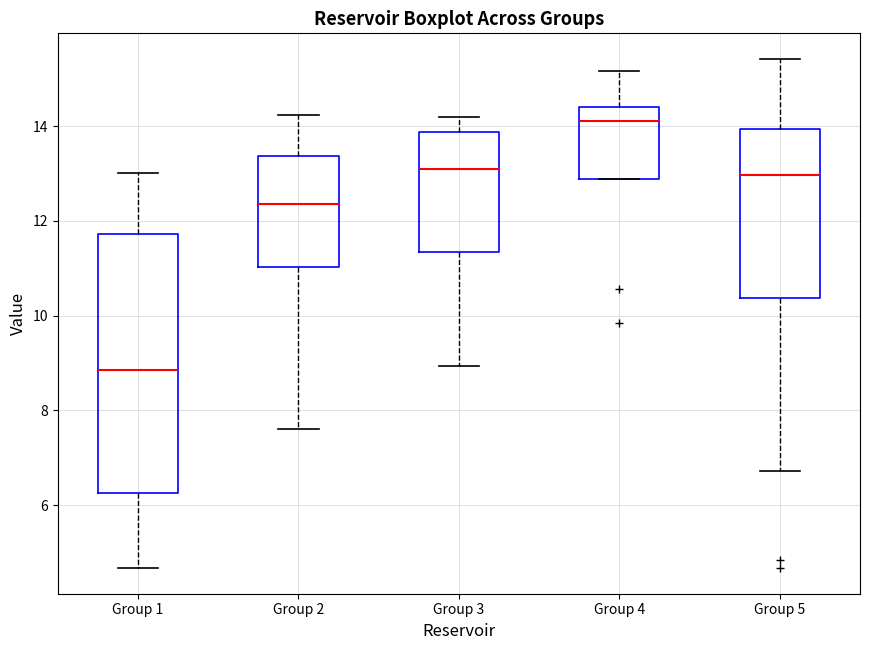

Where does the lower whisker of the box for Group 5 end on the y-axis? The values are not printed on the chart, so give them approximately, as read against the axis.

6.8